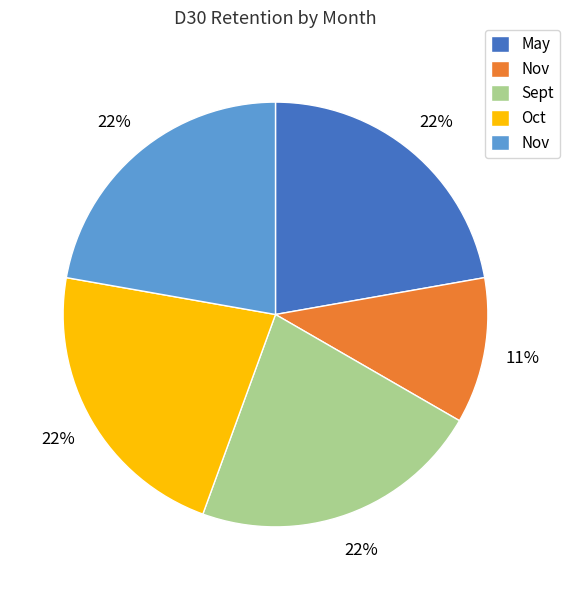

Count the number of slices in the pie.

5